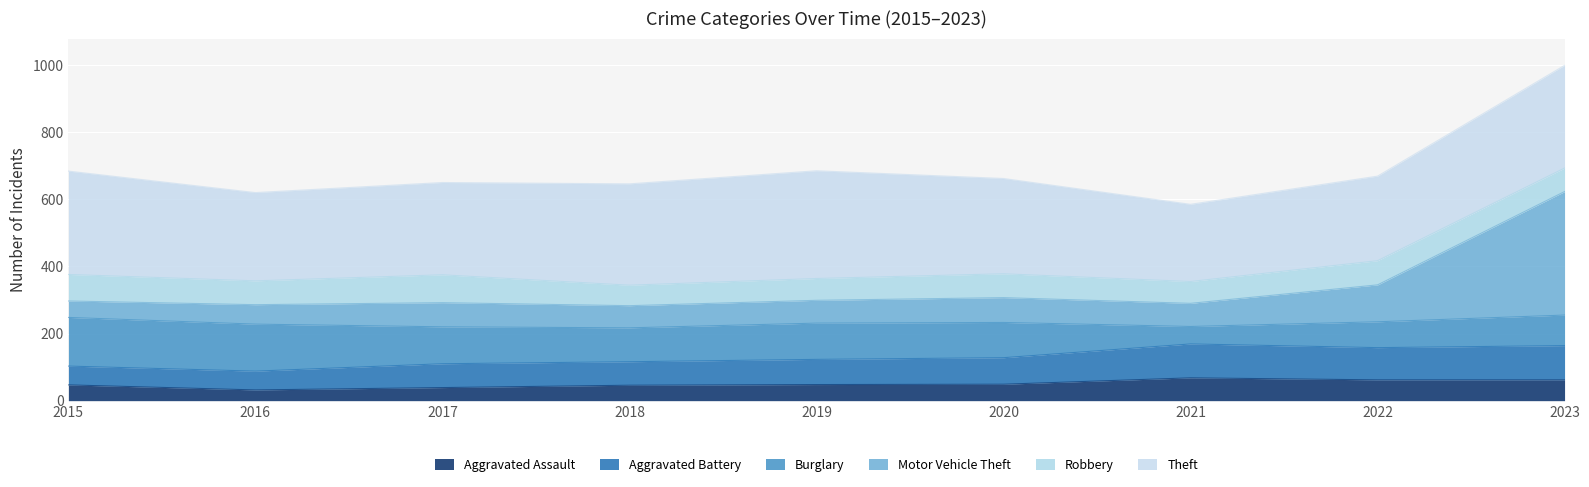

Is the value of Aggravated Battery at 2015 greater than the value of Motor Vehicle Theft at 2022?

No